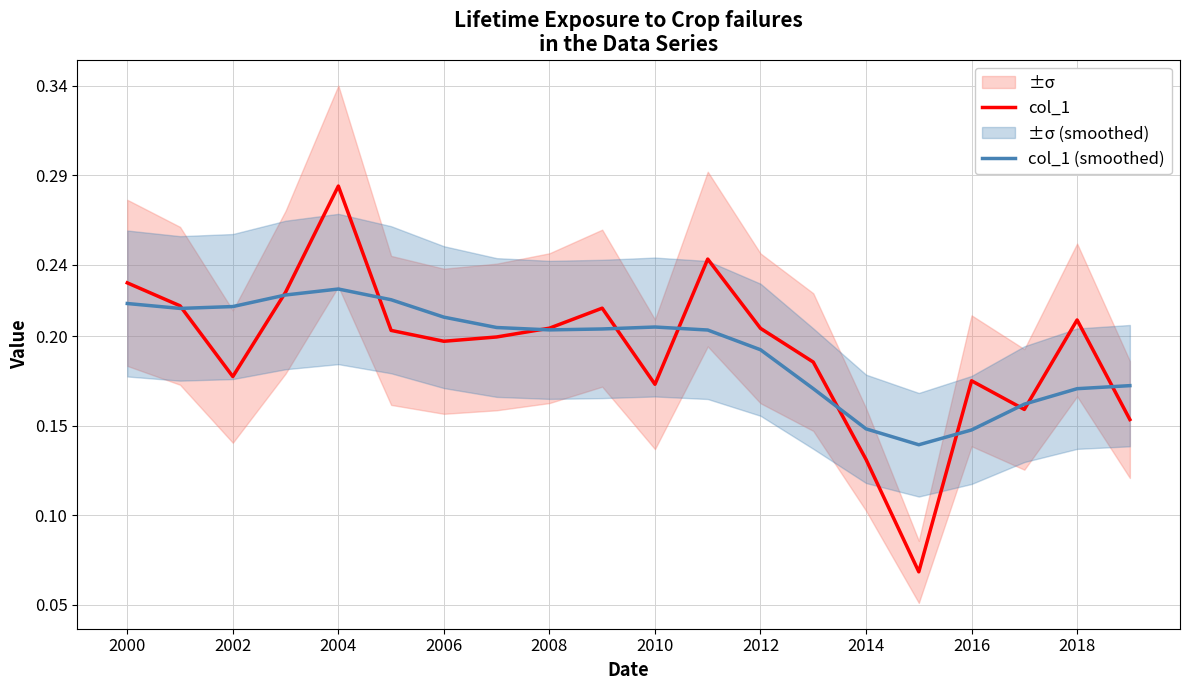

Is this an area chart (filled region under the line)?

No